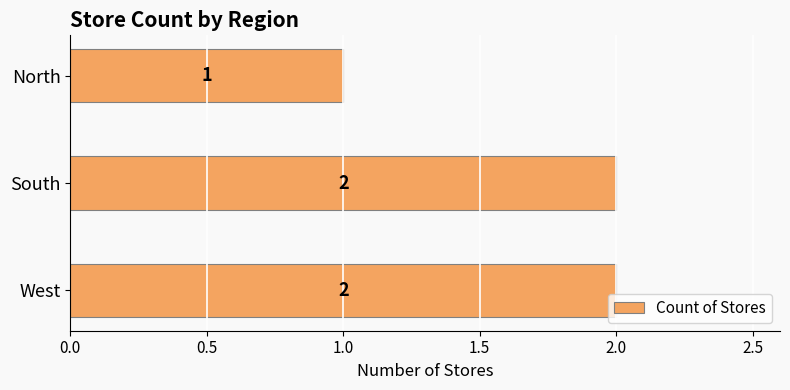

True or false: the data shows 0 at North.

False